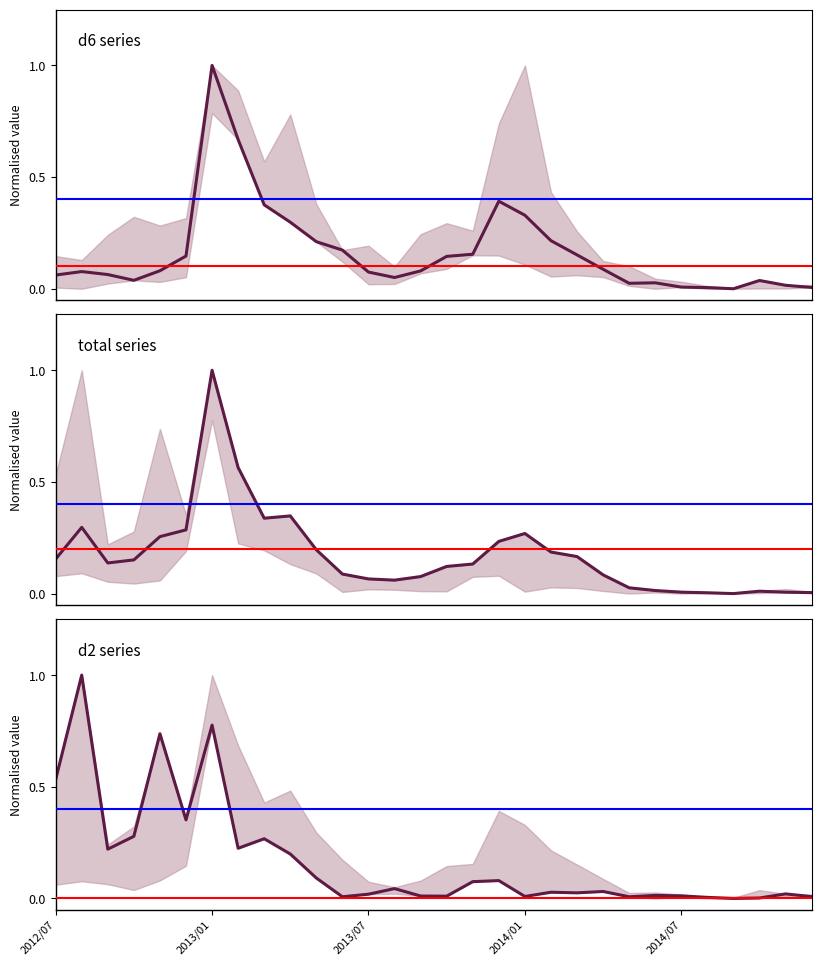

Which series changed the most between 8 and 12?

d6 series